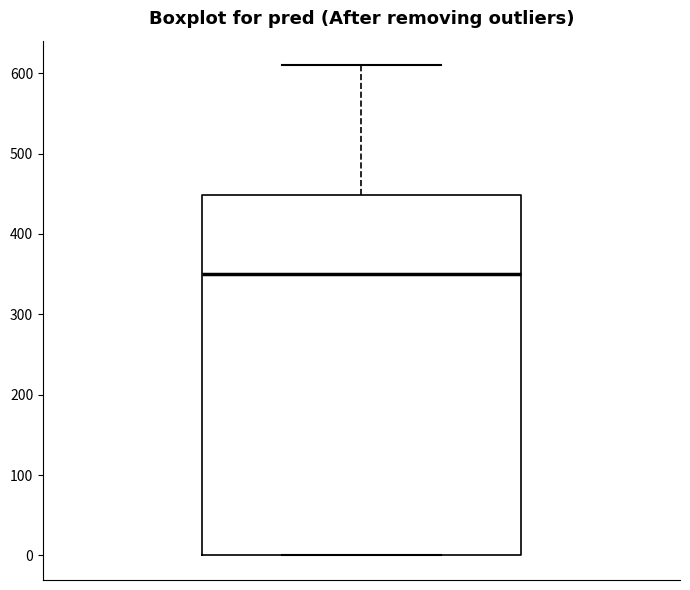

Where is the upper edge of the box on the y-axis? The values are not printed on the chart, so give them approximately, as read against the axis.

450